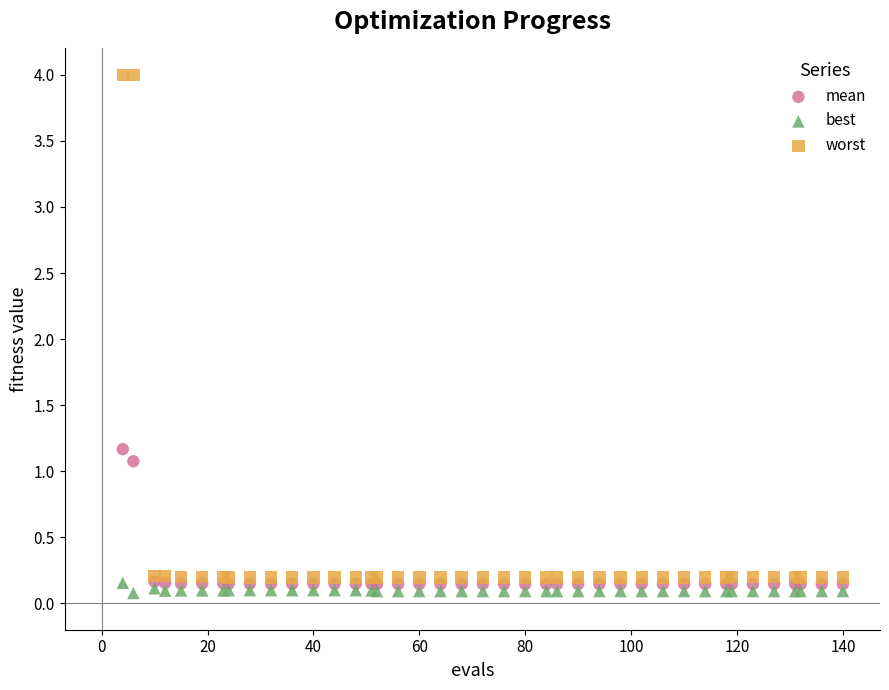

Which series contains the lowest Y value?

best